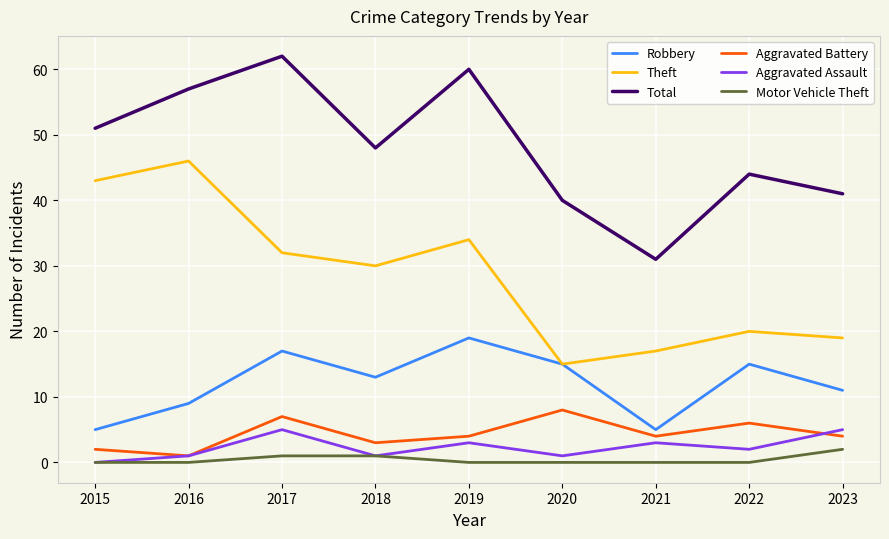

What is the average value of the Total series?

48